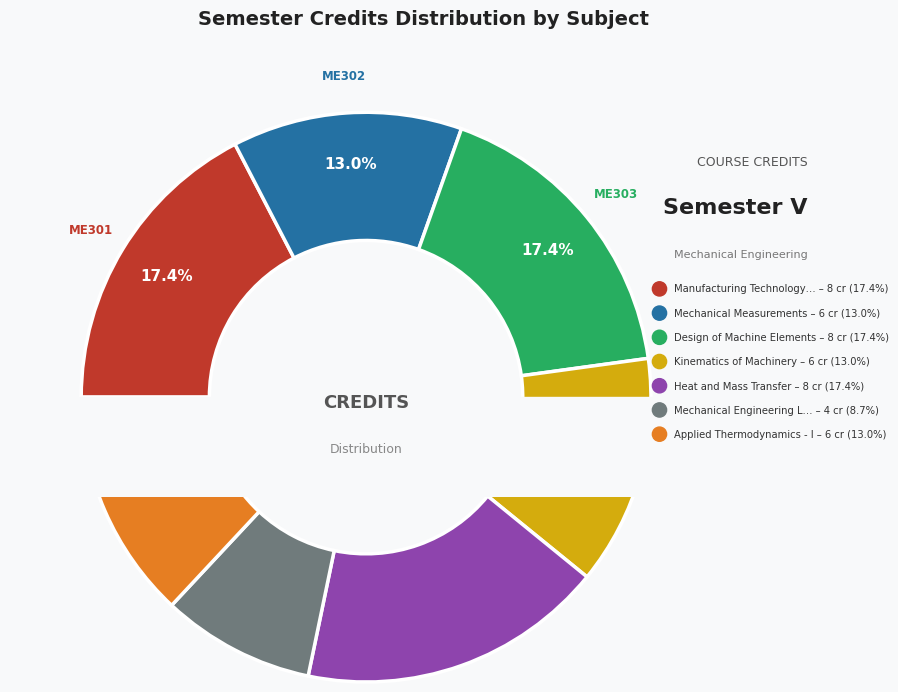

What is the change in value from Mechanical Measurements to Mechanical Engineering Laboratory - II?

-2